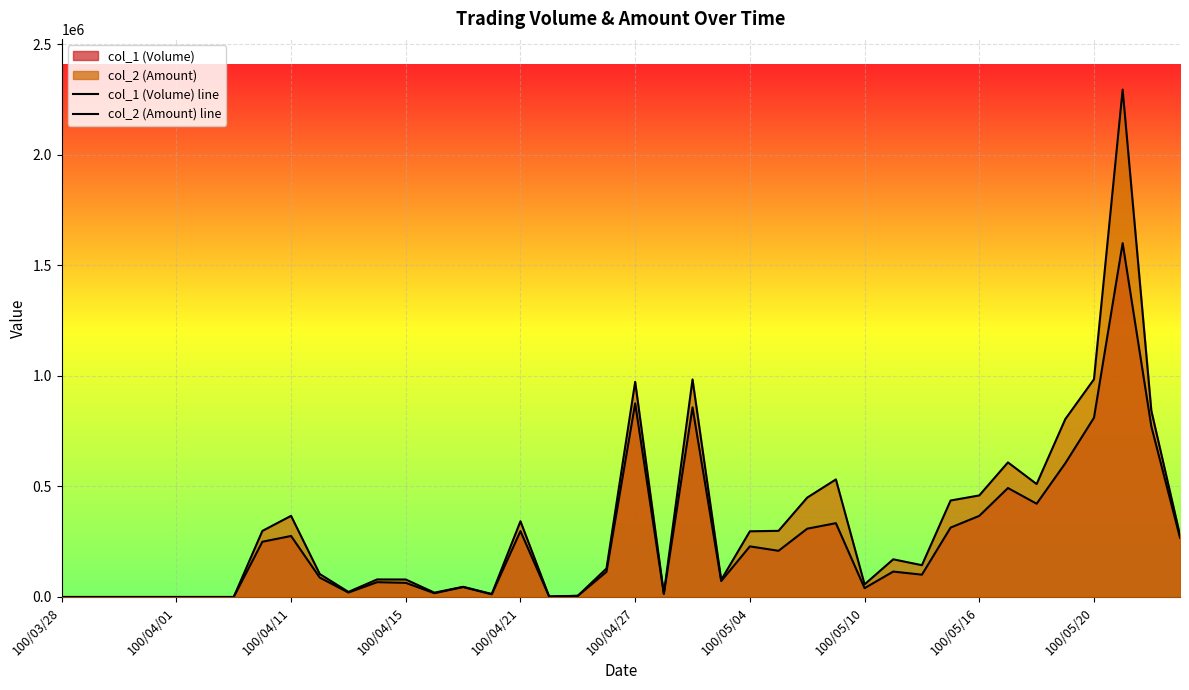

Which series has the largest total across all categories?

col_2 (Amount) line